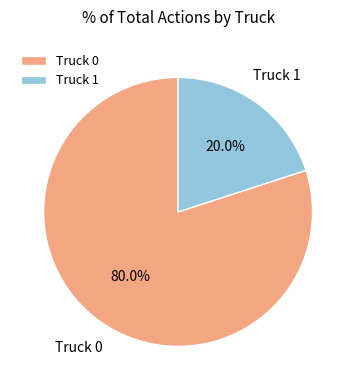

To the nearest percent, what is the difference between the largest and smallest slice percentages?

60%